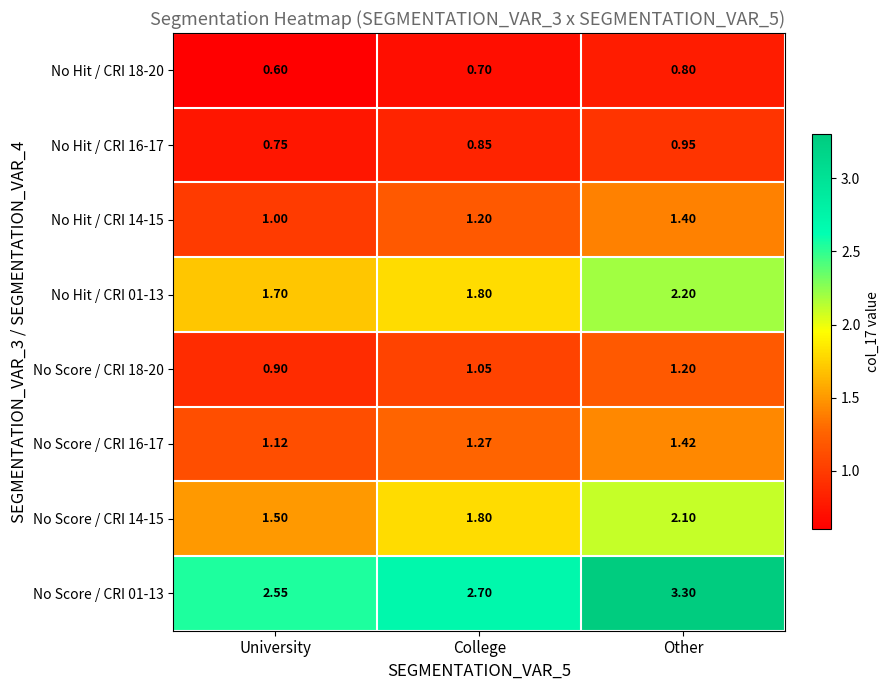

At which label is No Score / CRI 14-15 closest to 1?

University